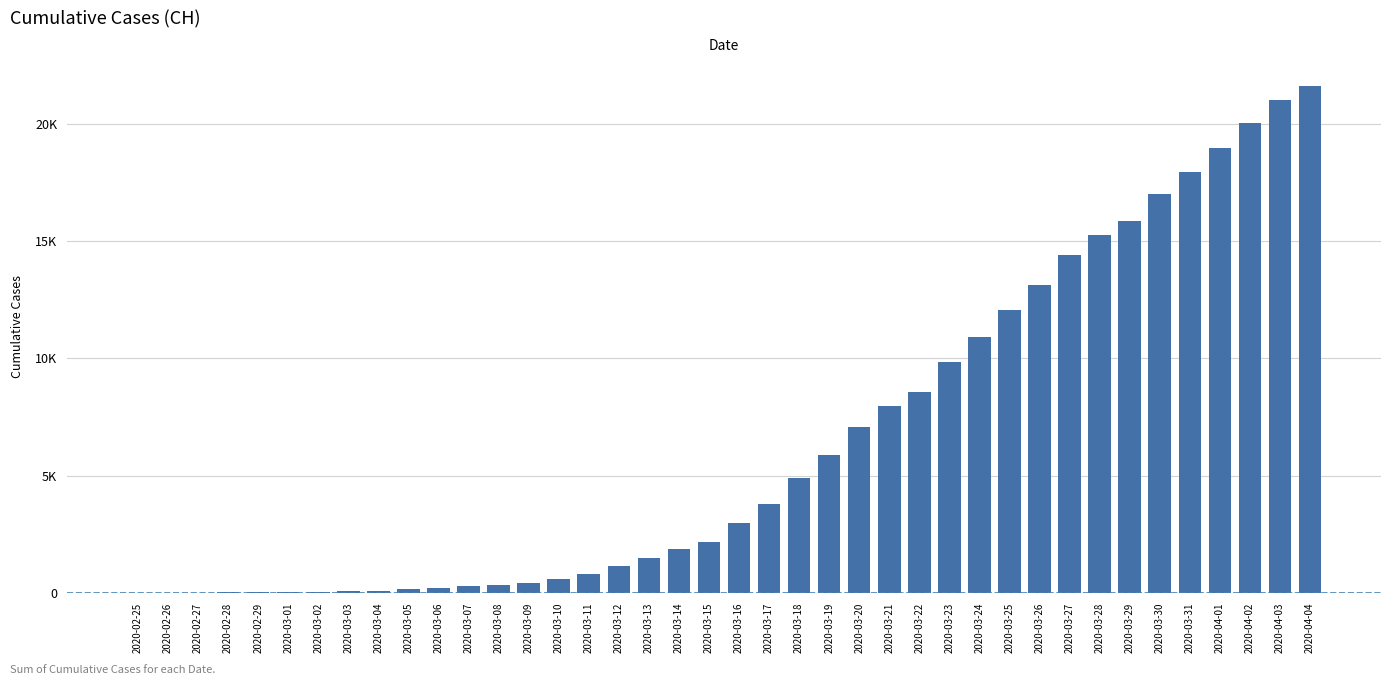

Are the bars horizontal?

No